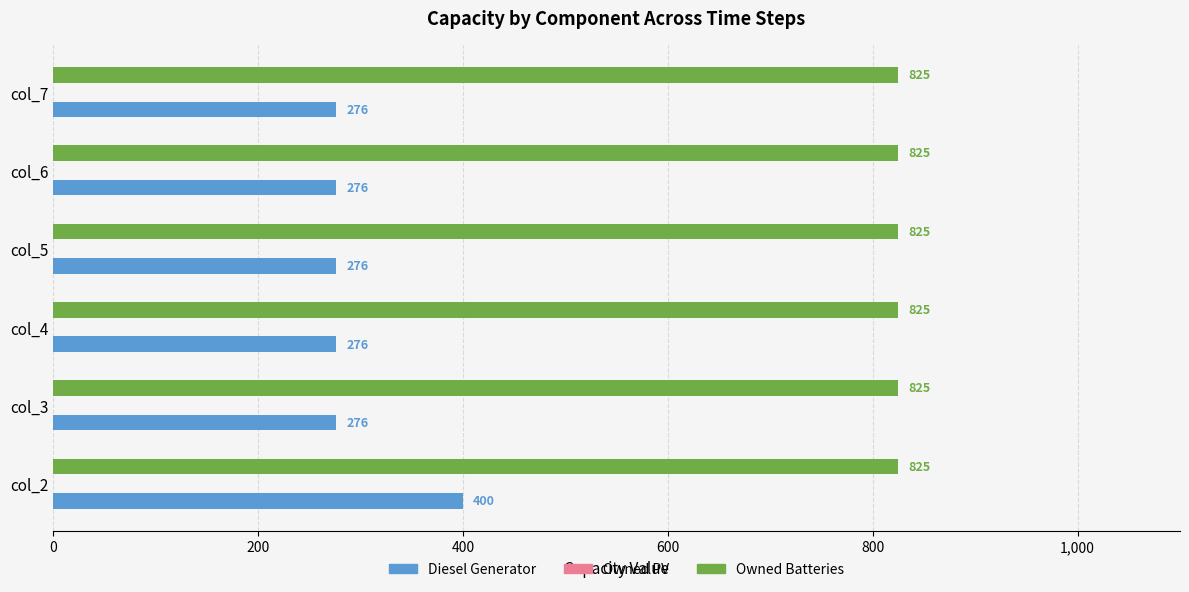

At which category is the sum across all series the highest?

col_2